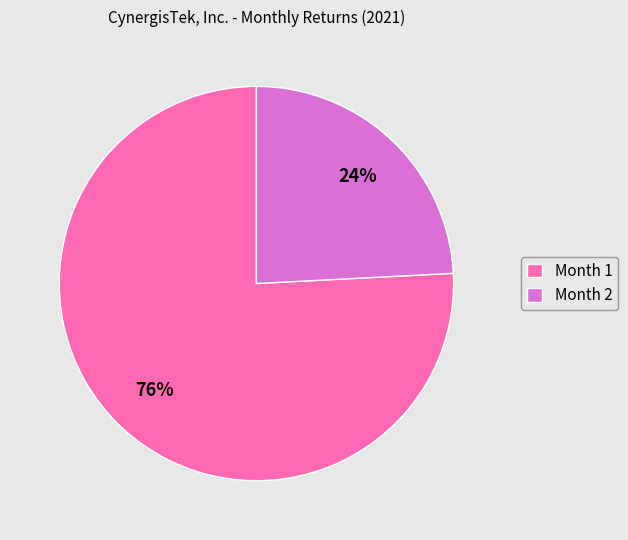

What percentage is the Month 2 slice, to the nearest percent?

24%